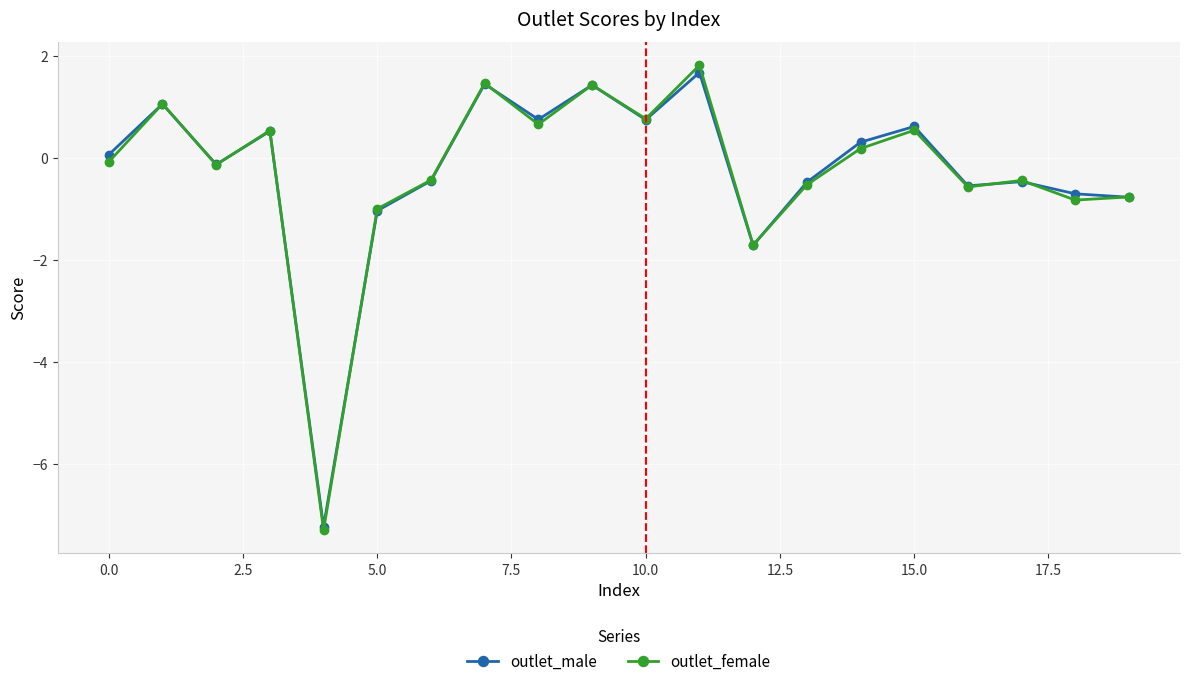

What is the greatest value displayed?

1.8